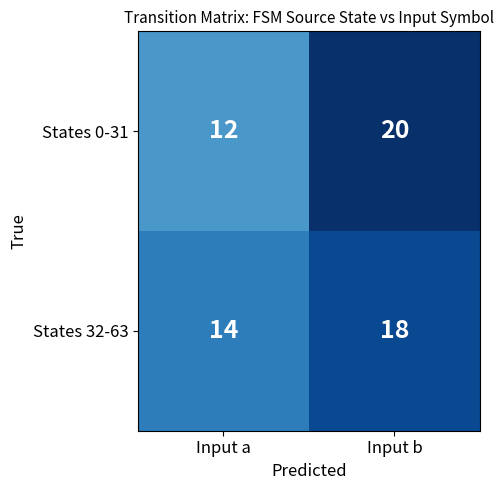

What is the maximum value shown in the chart?

20